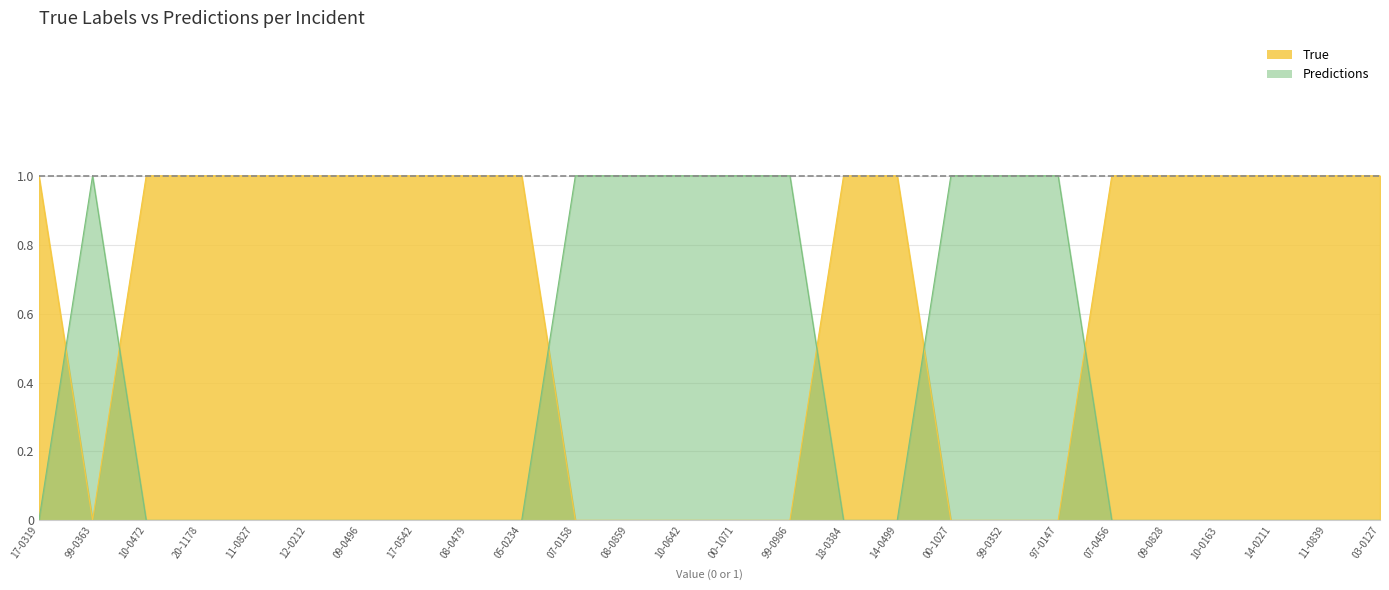

Which category has the lowest value in the True series?

99-0363